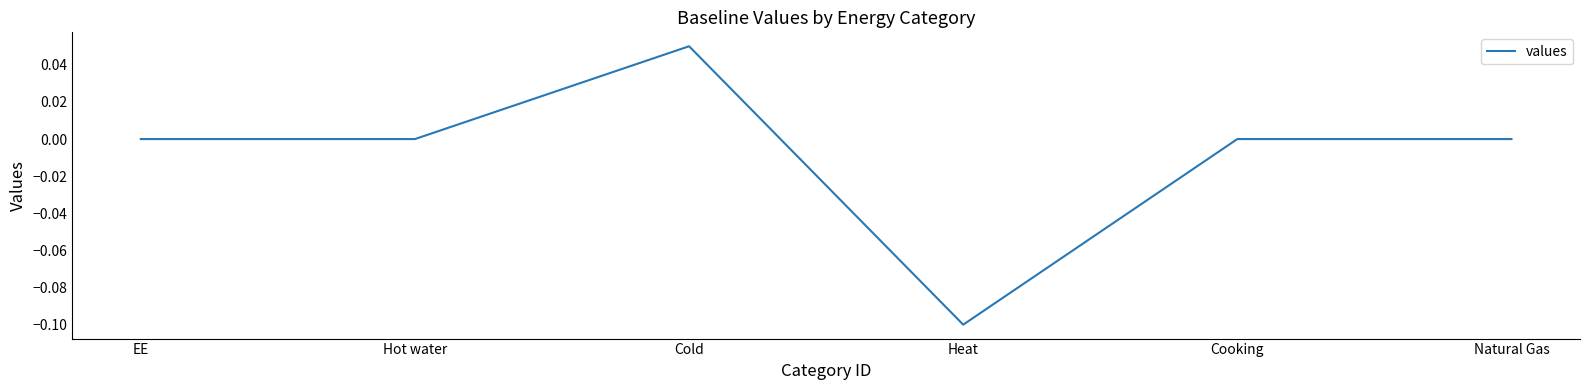

Does the chart have visible grid lines?

No